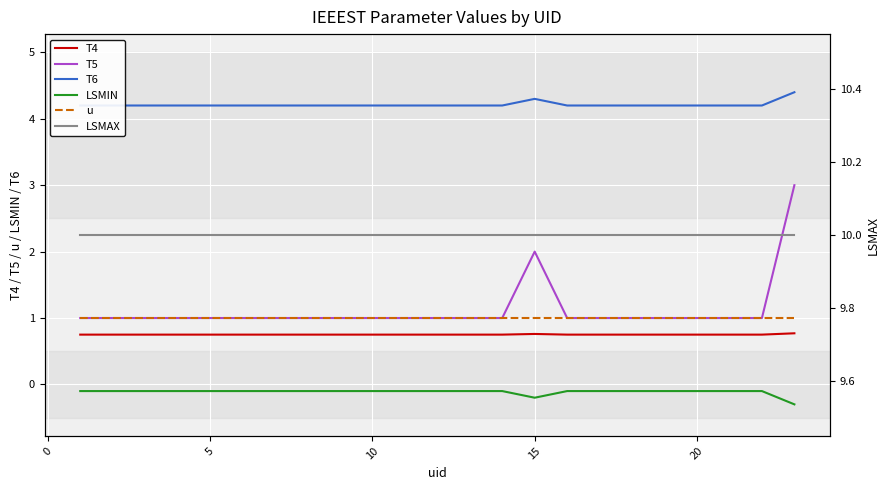

What is the sum of all u values?

20.0